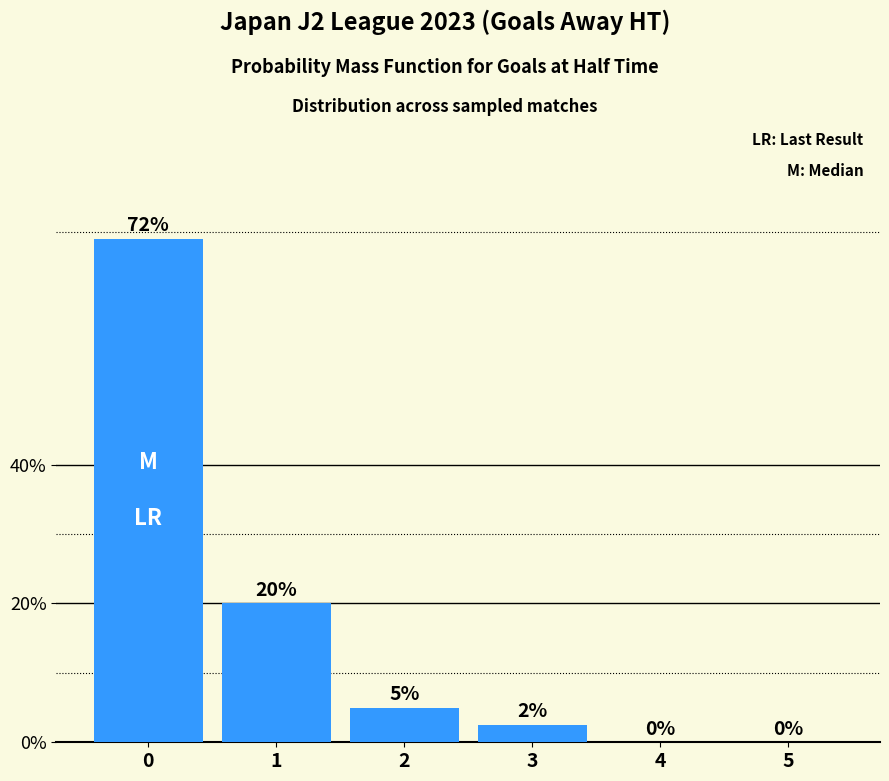

Reading left to right, what are all the values shown in this chart?

0=0.7	1=0.2	2=0.1	3=0.0	4=0.0	5=0.0